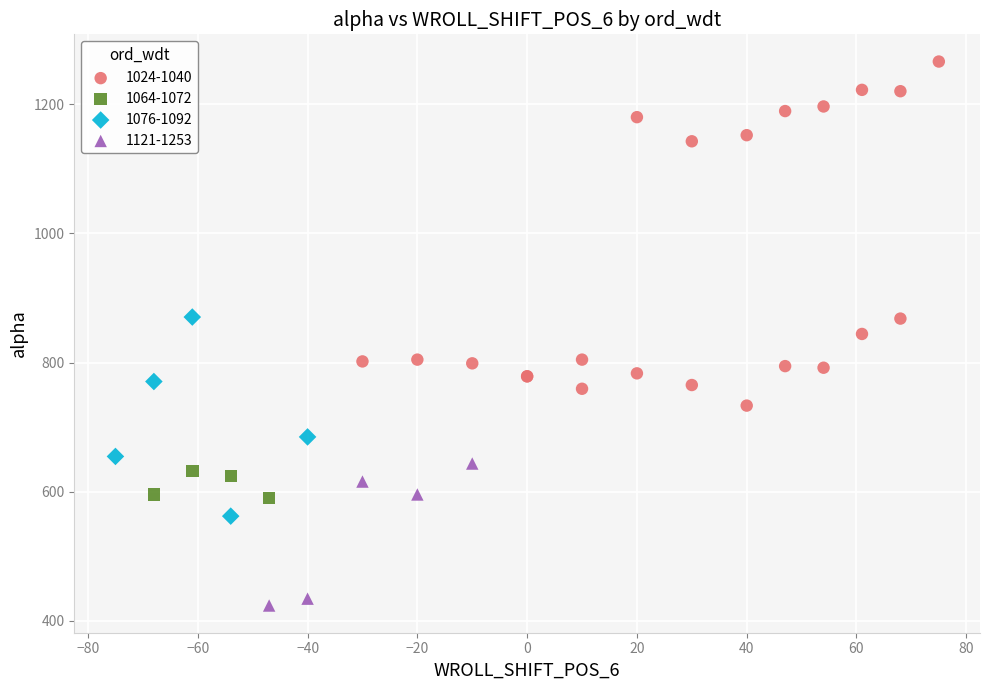

Which series has the widest spread of Y values?

1024-1040